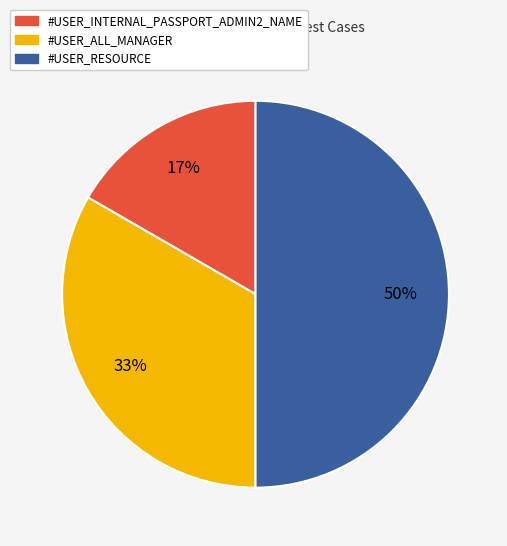

Rank the categories by value from lowest to highest.

#USER_INTERNAL_PASSPORT_ADMIN2_NAME, #USER_ALL_MANAGER, #USER_RESOURCE